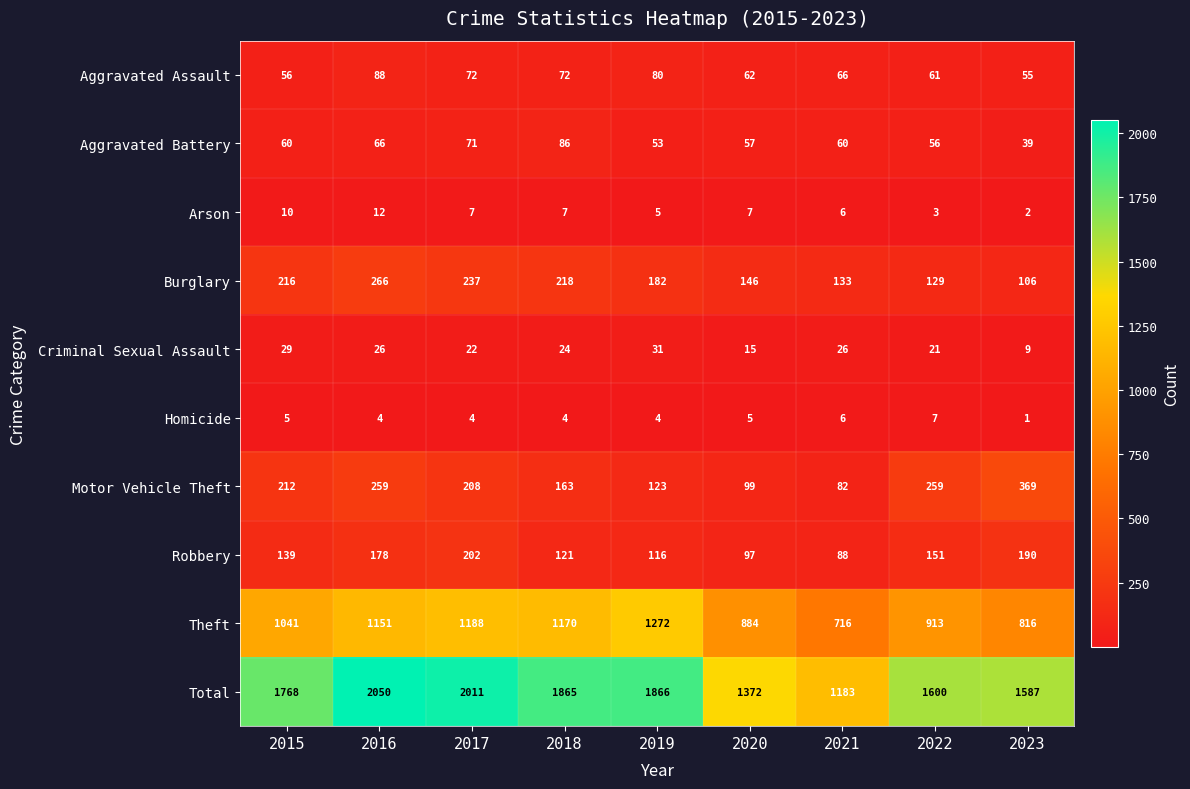

At which label does Motor Vehicle Theft first exceed 208?

2015